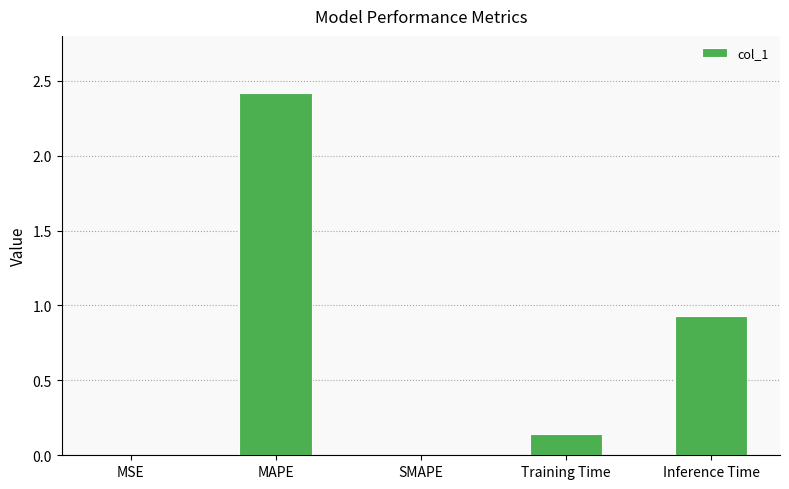

At which label is the value closest to 1?

Inference Time